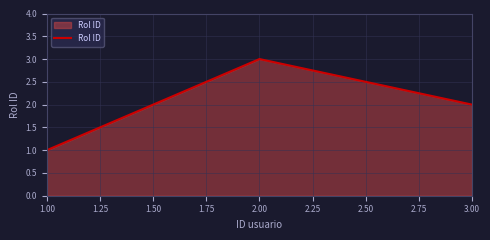

Reading left to right, list all the values displayed in this chart.

1	3	2